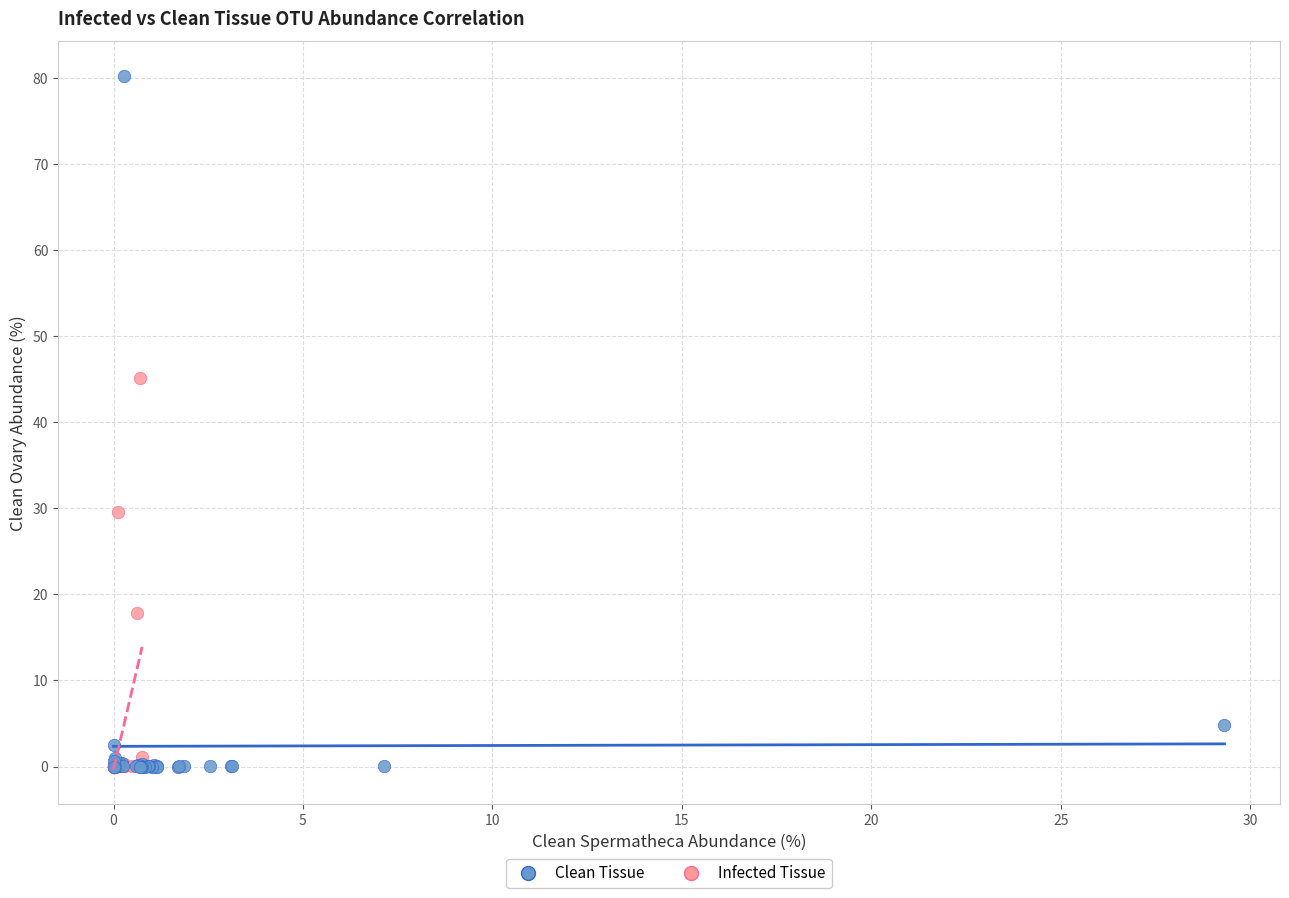

What are all the series names shown in the legend?

Clean Tissue, Infected Tissue